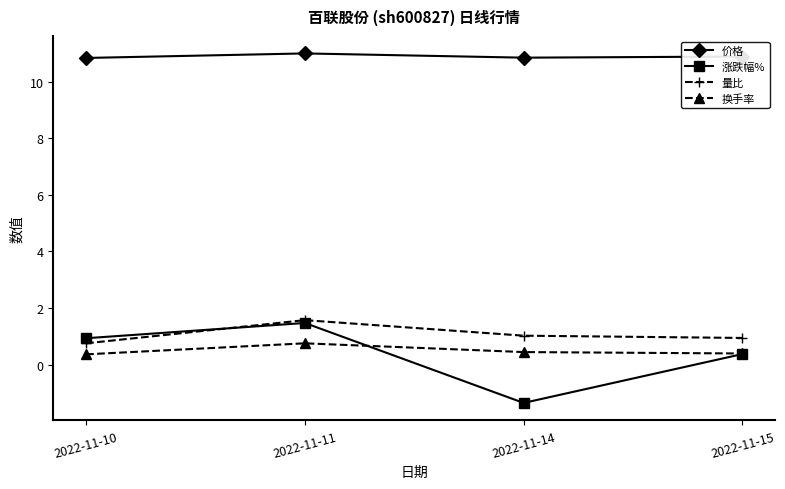

Which series has the largest range (max minus min)?

涨跌幅%